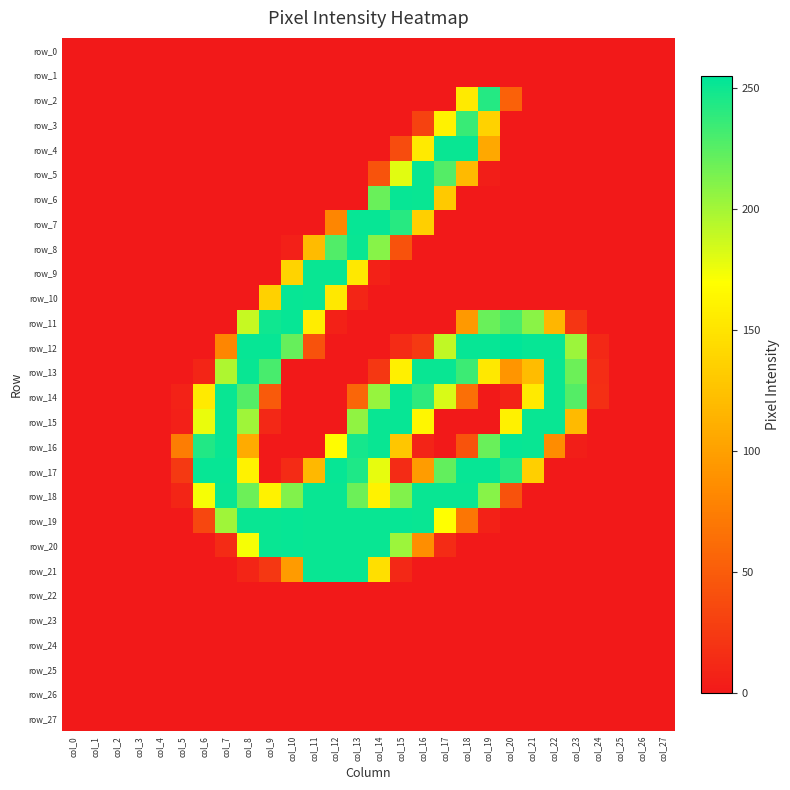

At how many categories does at least one series exceed 218?

18